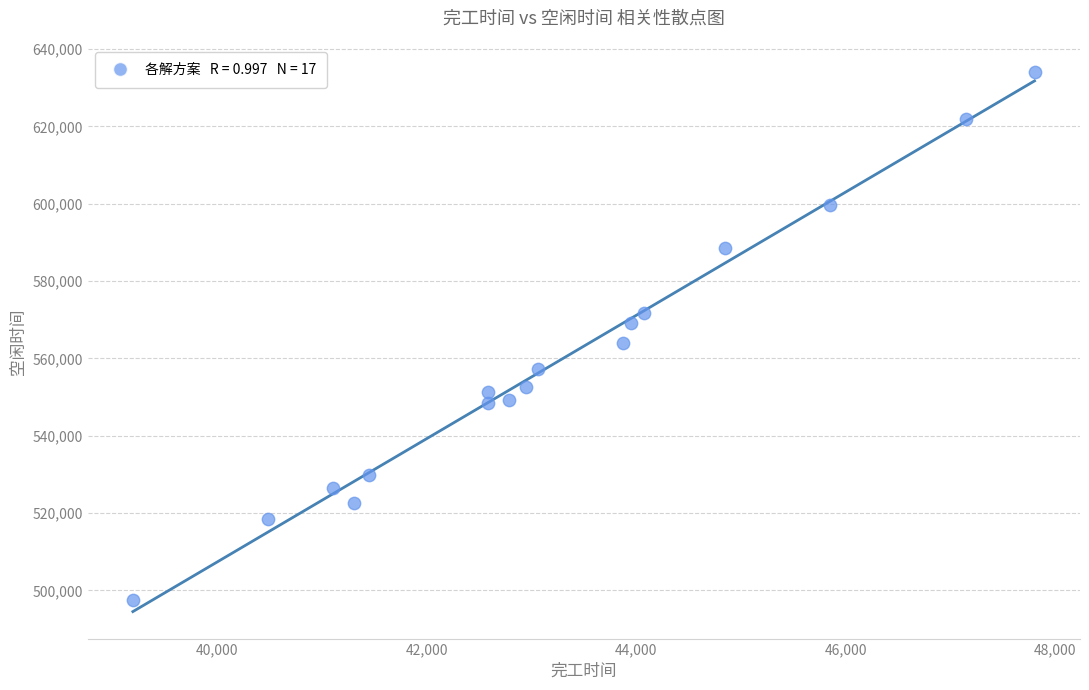

What is the range of Y values (max minus min)?

136684.4